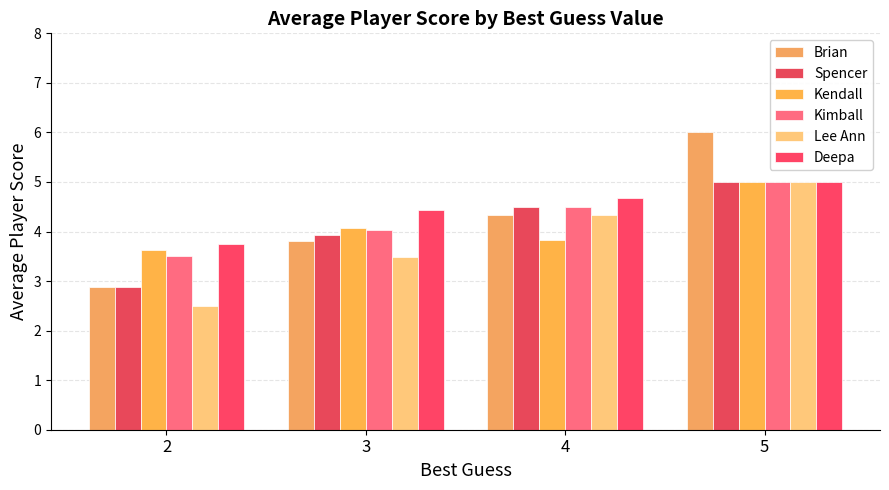

What is the difference between the highest and lowest values at 4?

0.8